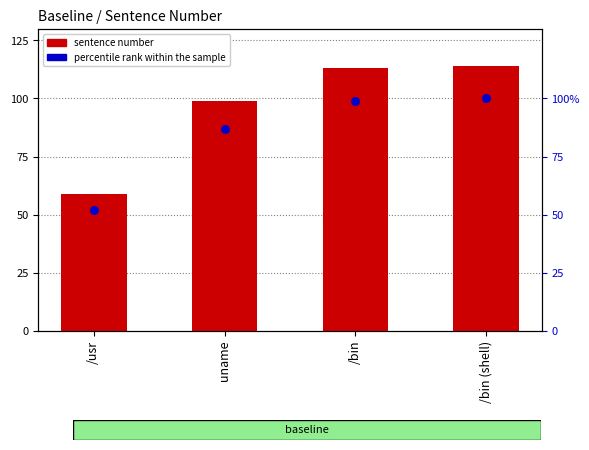

What are all the series names shown in the legend?

sentence number, percentile rank within the sample